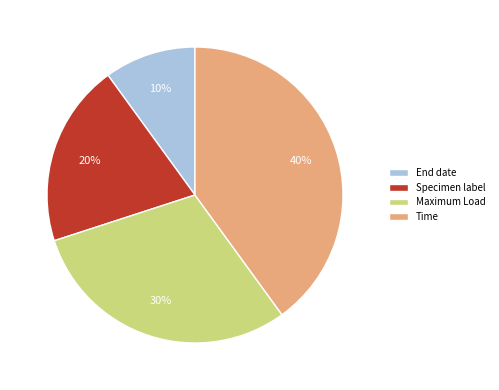

How many segments does this pie chart have?

4